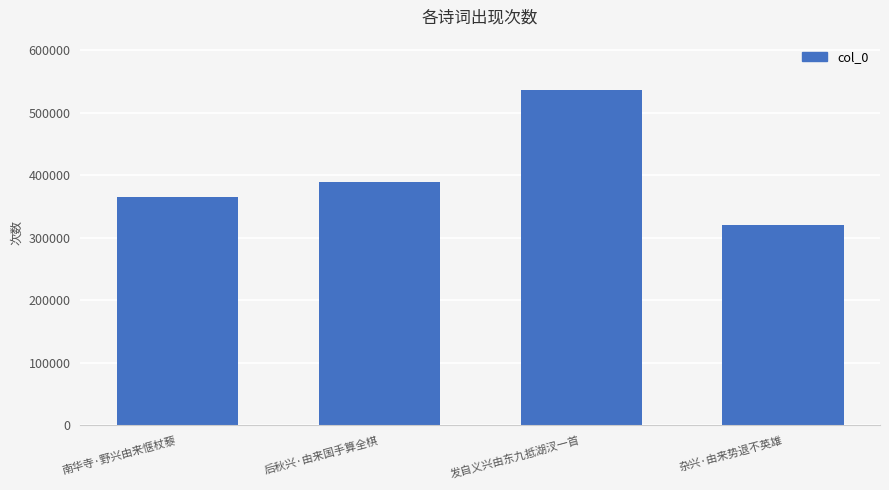

Reading left to right, transcribe all the data shown in this chart.

364796	390166	536597	320999